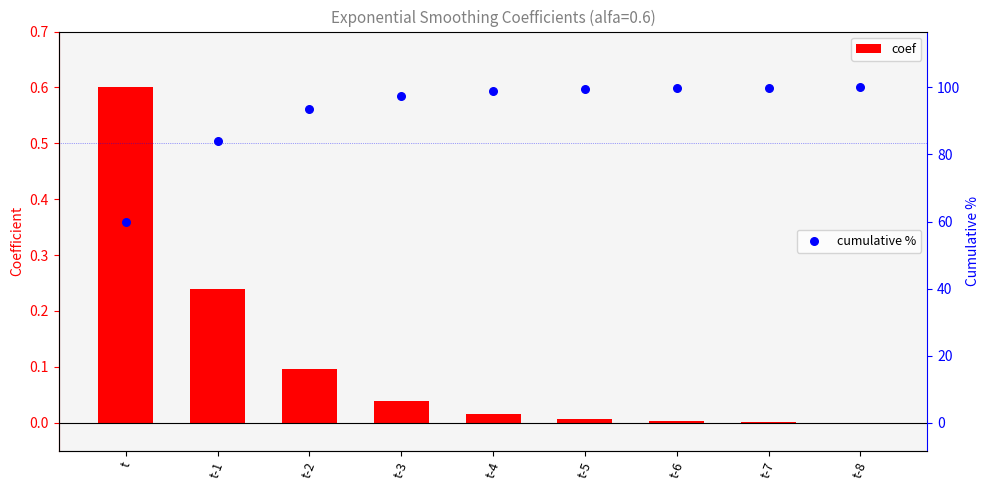

Which series has the largest total across all categories?

cumulative %